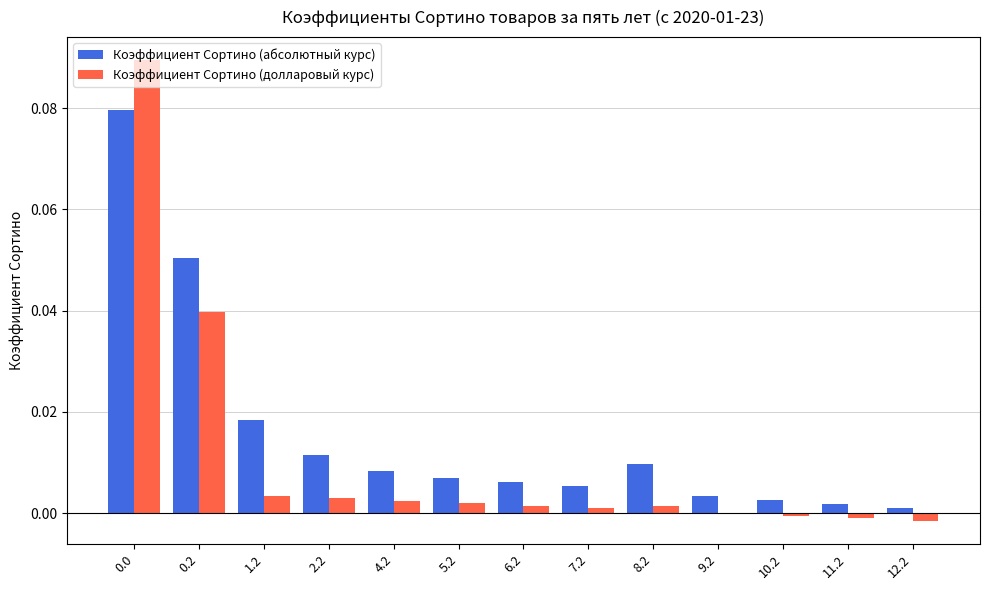

Is the value of Коэффициент Сортино (долларовый курс) at 6.2 greater than the value of Коэффициент Сортино (абсолютный курс) at 6.2?

No